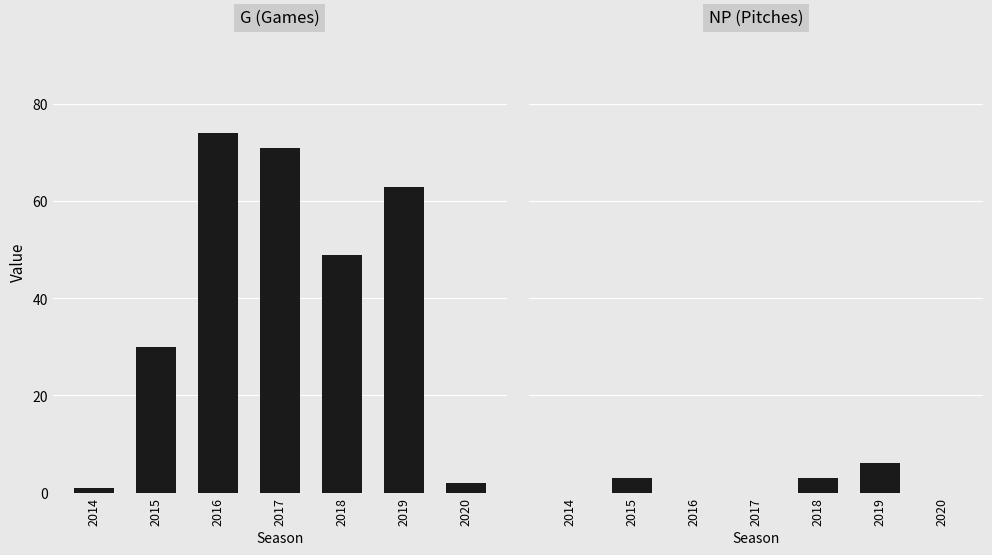

What are all the series names shown in the legend?

G, NP